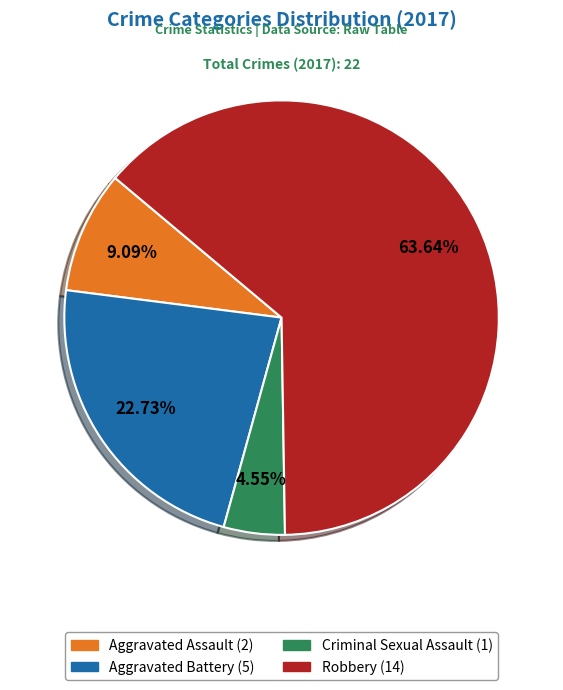

Rank the categories by value from highest to lowest.

Robbery, Aggravated Battery, Aggravated Assault, Criminal Sexual Assault